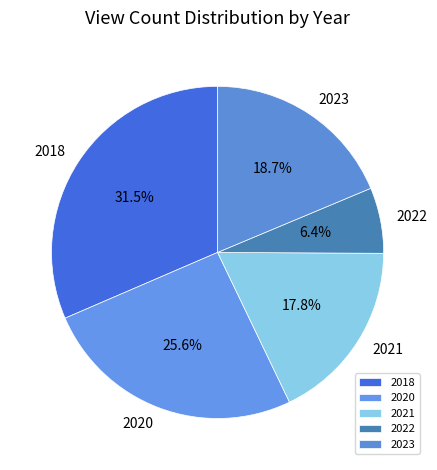

Is there any slice that represents more than half of the pie?

No